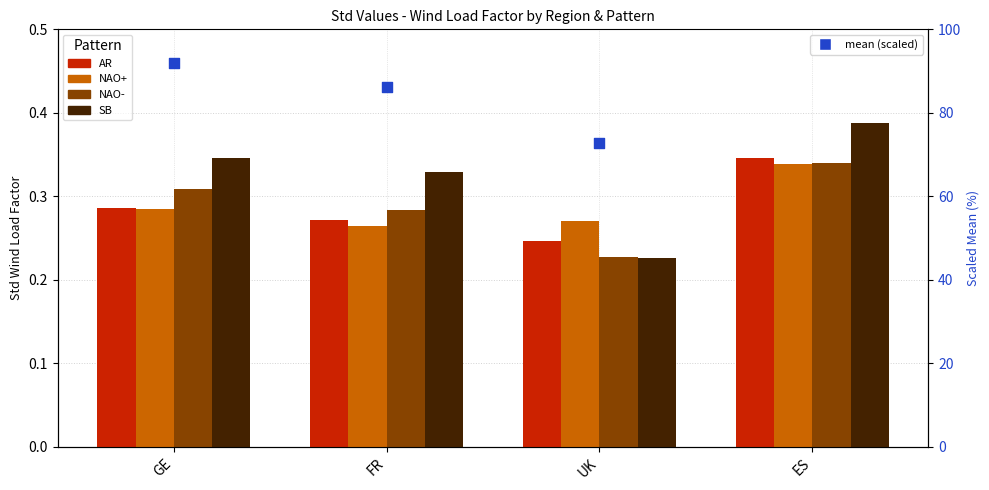

Which series reaches the minimum Y coordinate?

SB